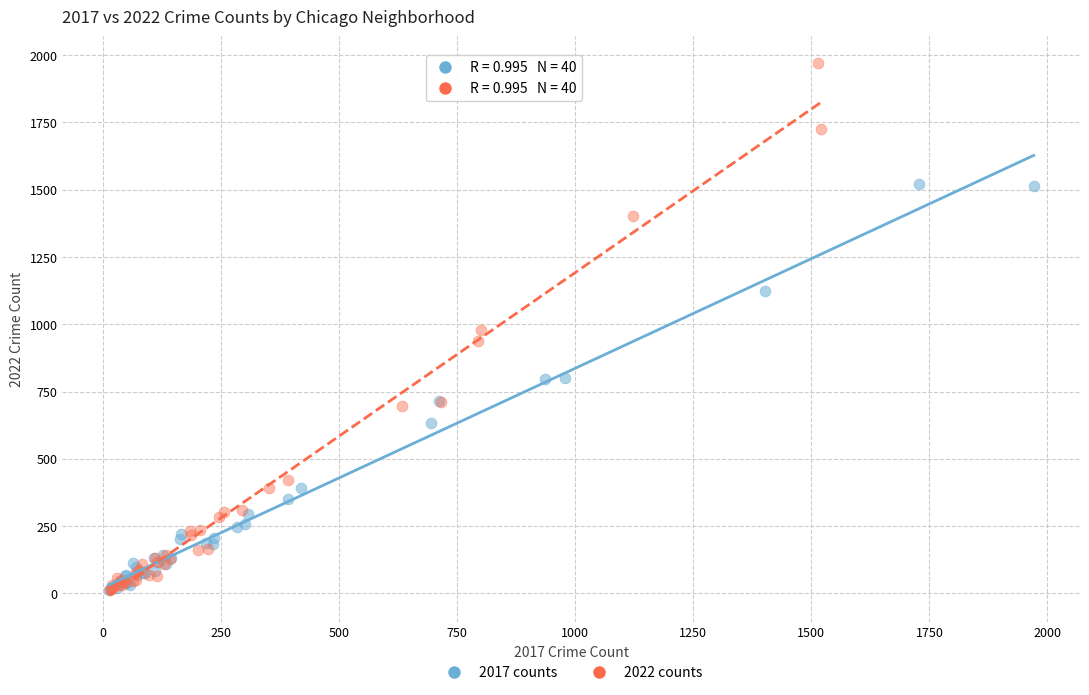

Which series has the largest Y range (max minus min)?

2022 counts